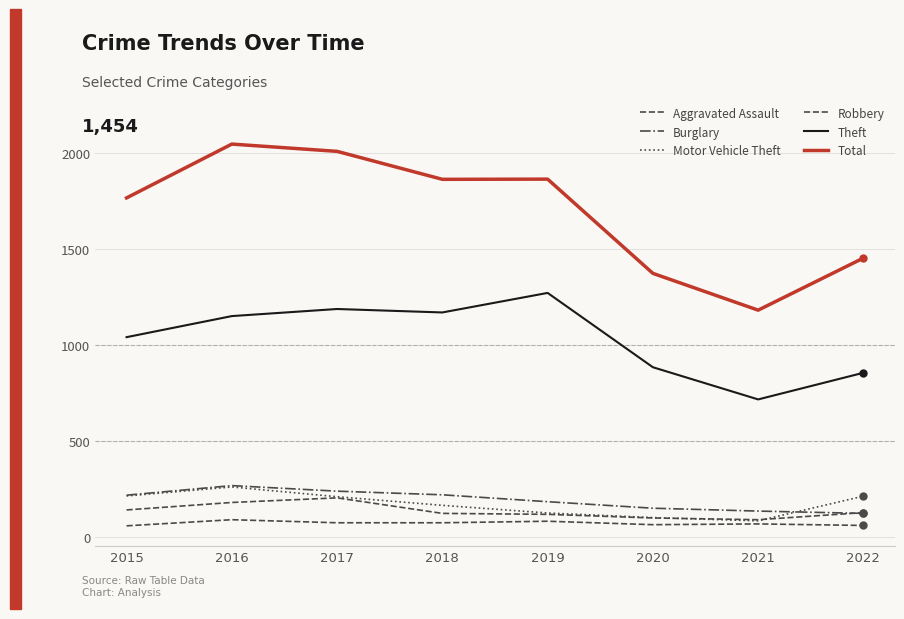

True or false: Theft and Total cross at least once.

False